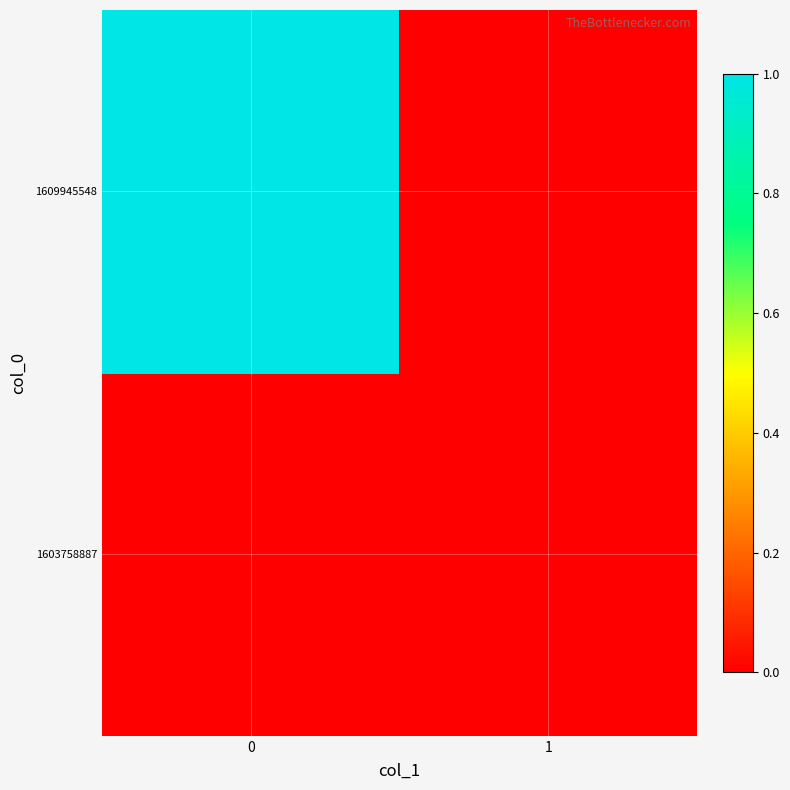

Reading right to left, what are all the values shown in this chart?

row_0: 1=0	0=0
row_1: 1=0	0=1